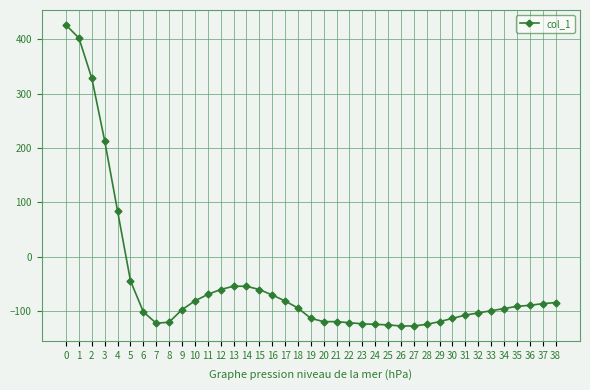

What is the minimum value shown in the chart?

-127